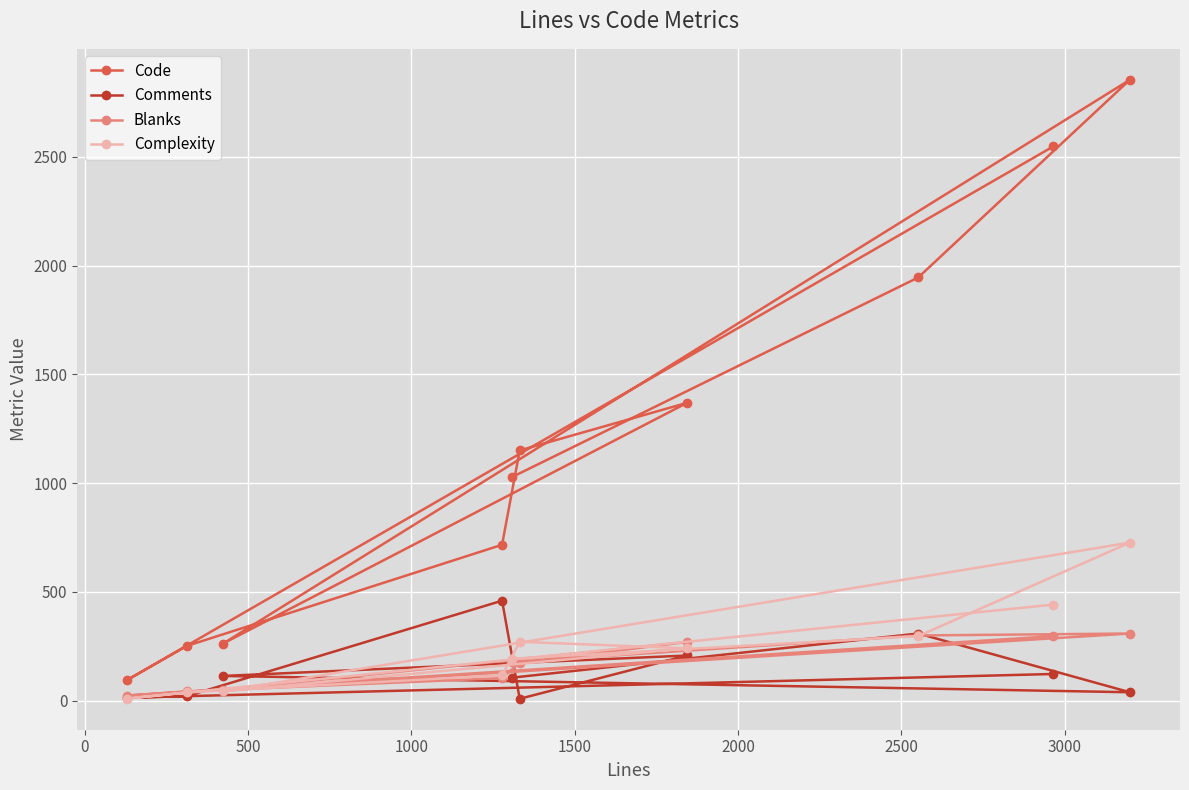

What is the greatest value displayed?

2854